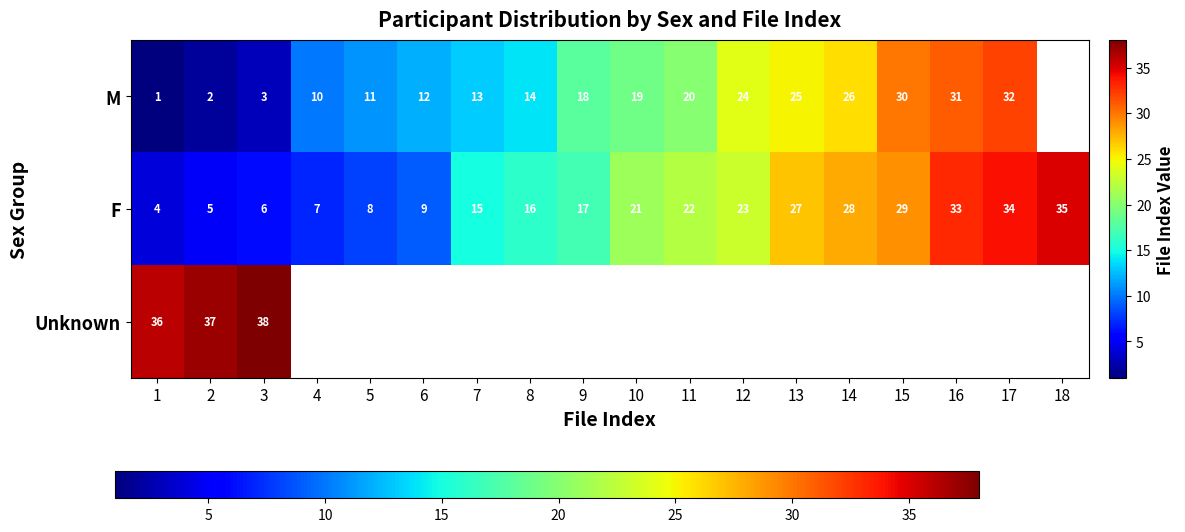

True or false: Unknown has a value of 36 at 1.

True